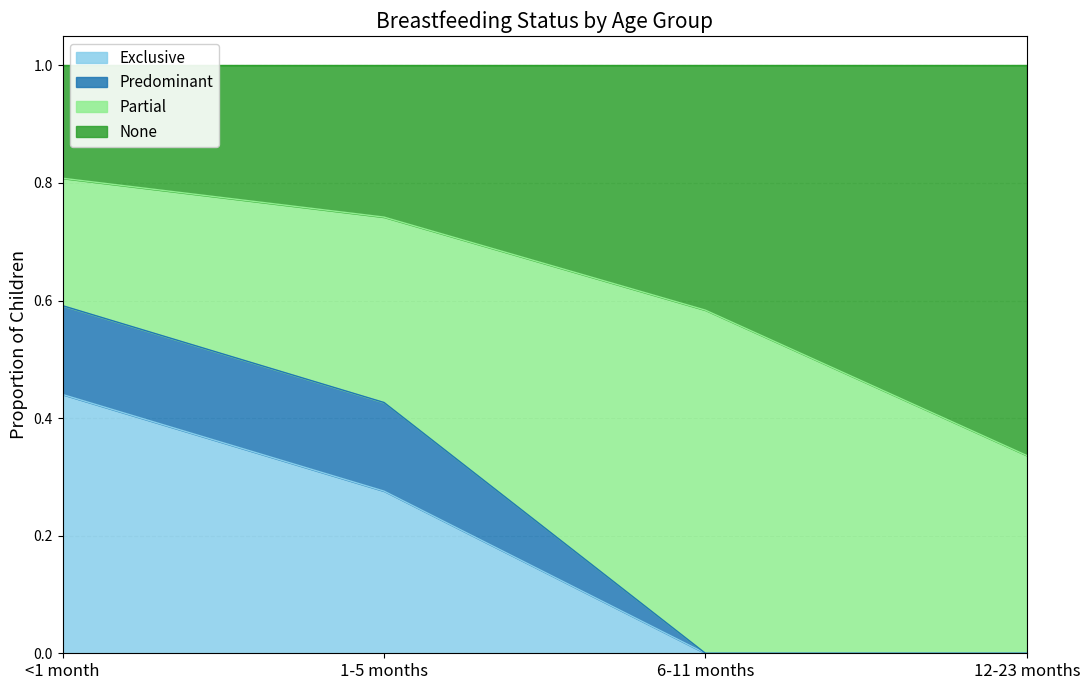

True or false: Exclusive has a value of 0.5 at 1-5 months.

False